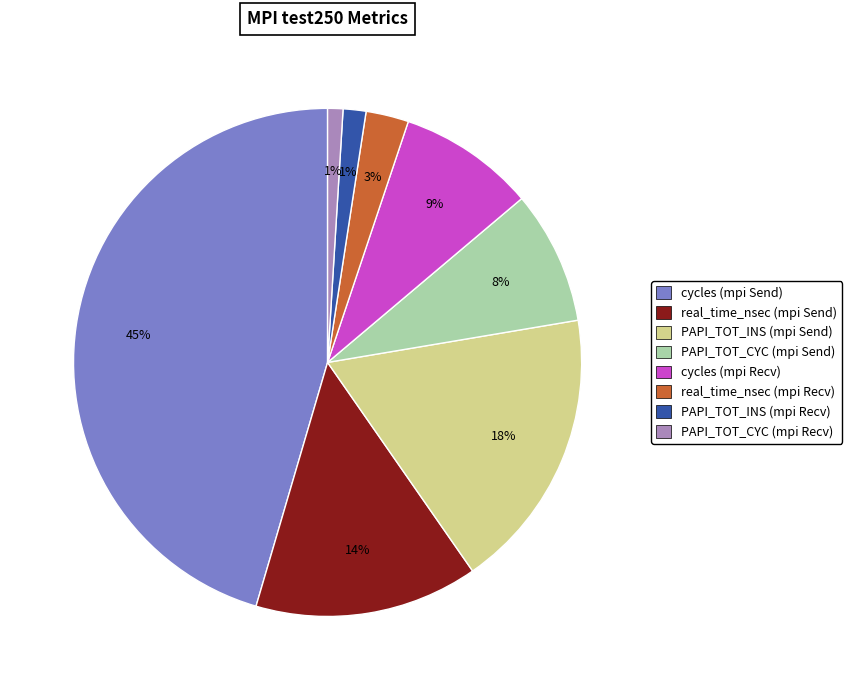

Is it true that real_time_nsec (mpi Recv) is 3% of the pie?

True